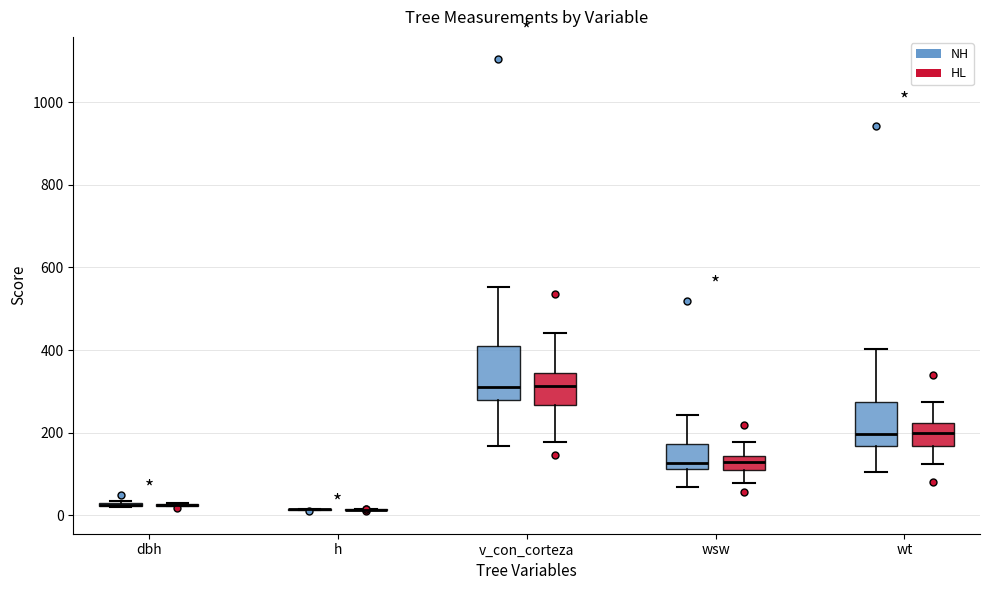

Reading left to right, transcribe this box plot: for each box, give where its median line is, the range the box spans, and where its two whiskers end, as read against the y-axis. The values are not printed on the chart, so give them approximately, as read against the axis.

dbh (NH): box collapsed to a line at 20, whiskers 20 to 40
dbh (HL): box collapsed to a line at 20, whiskers 20 to 40
h (NH): box collapsed to a line at 20, whiskers 20 to 20
h (HL): box collapsed to a line at 20, whiskers 20 to 20
v_con_corteza (NH): median 300, box 280 to 400, whiskers 160 to 560
v_con_corteza (HL): median 320, box 260 to 340, whiskers 180 to 440
wsw (NH): median 120 (just above the box's lower edge), box 120 to 180, whiskers 60 to 240
wsw (HL): median 120, box 100 to 140, whiskers 80 to 180
wt (NH): median 200, box 160 to 280, whiskers 100 to 400
wt (HL): median 200, box 160 to 220, whiskers 120 to 280